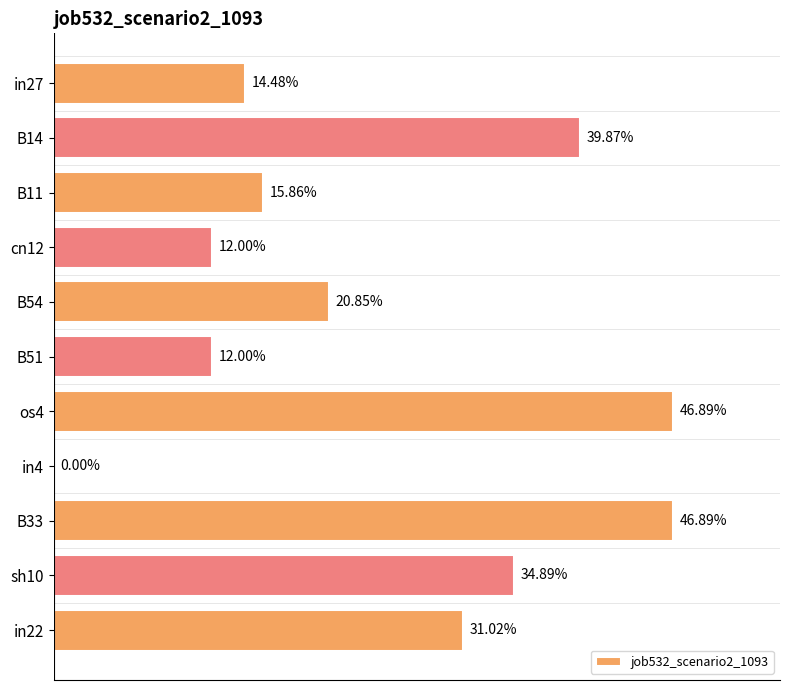

Are the bars grouped side by side (vs. stacked)?

No